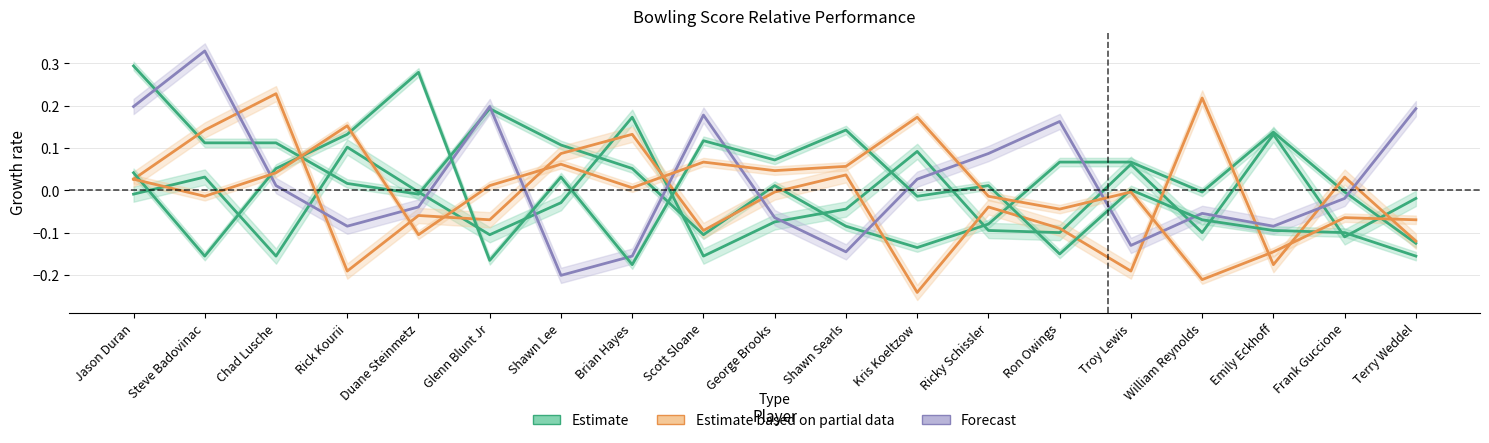

Where is the first local minimum for Game 3 (Estimate based on partial data)?

Rick Kourii